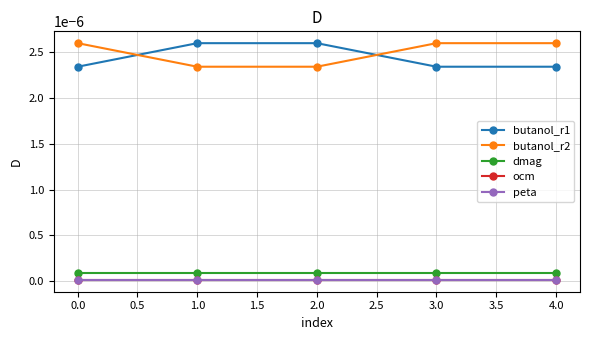

True or false: butanol_r2 has more than 1 interior local peaks.

False